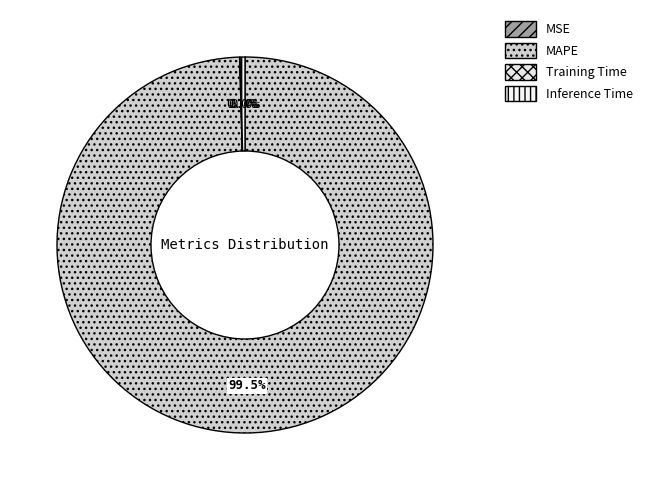

How many segments does this pie chart have?

4